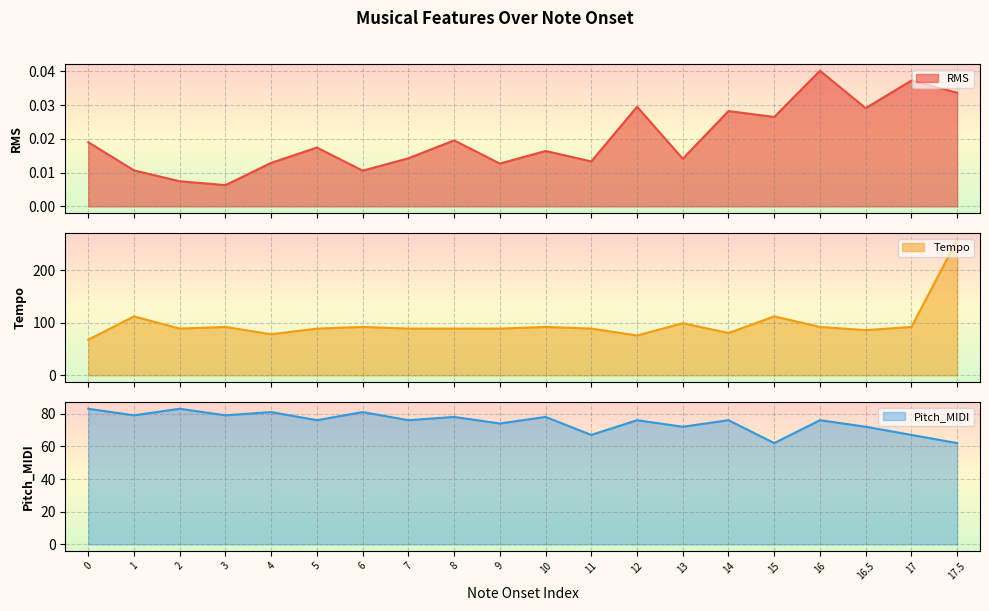

What is the minimum value for Tempo?

68.0